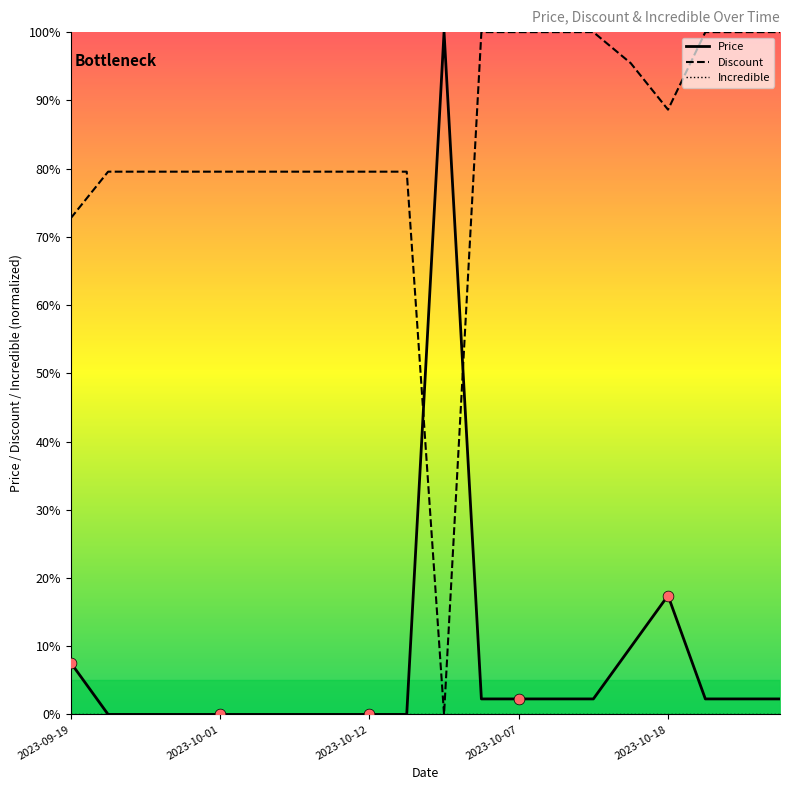

At which category is the sum across all series the highest?

2023-10-18